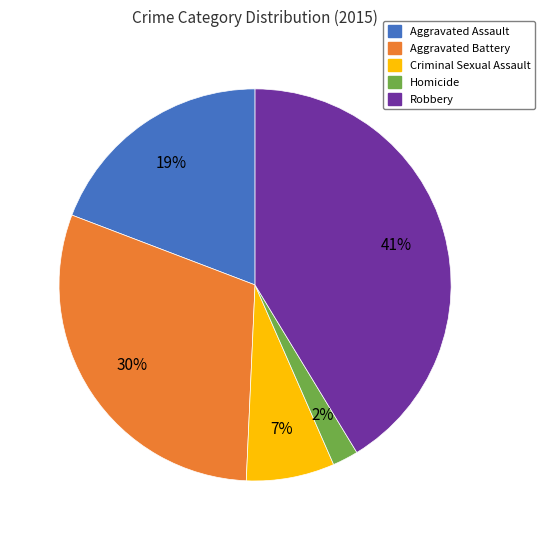

Rank the categories by value from highest to lowest.

Robbery, Aggravated Battery, Aggravated Assault, Criminal Sexual Assault, Homicide